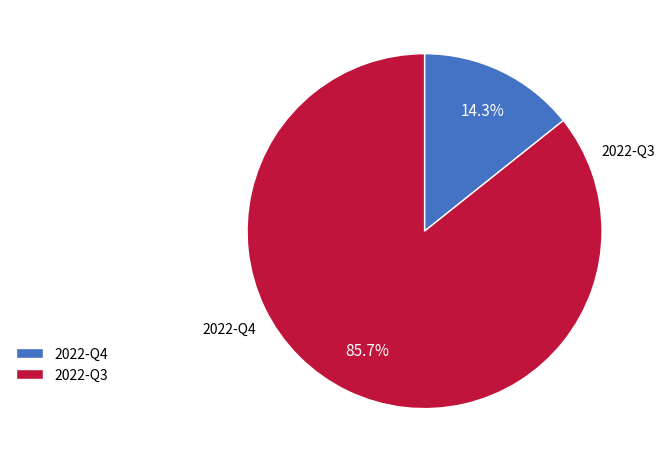

Which category has the biggest portion of the pie?

2022-Q3